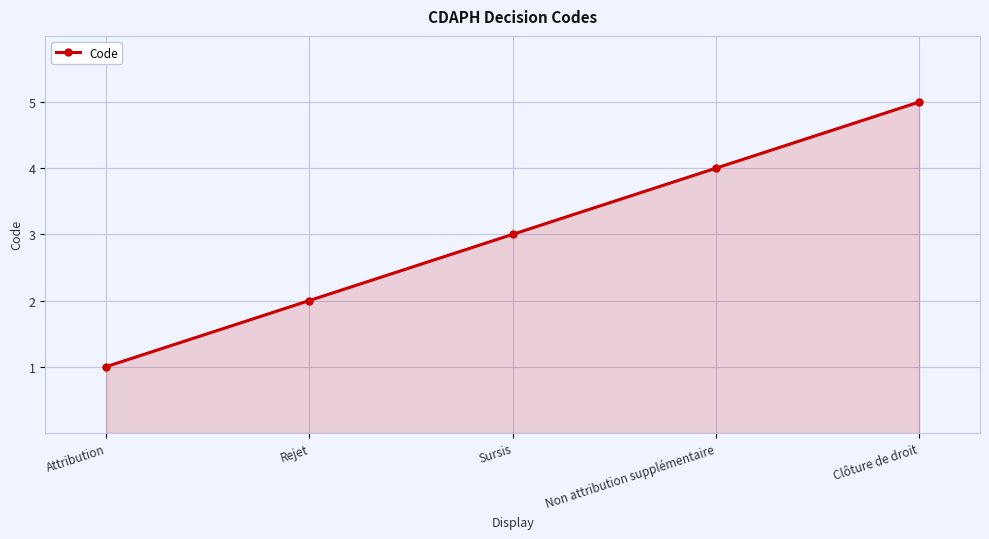

What is the ratio of the value at Non attribution supplémentaire to the value at Clôture de droit?

0.8